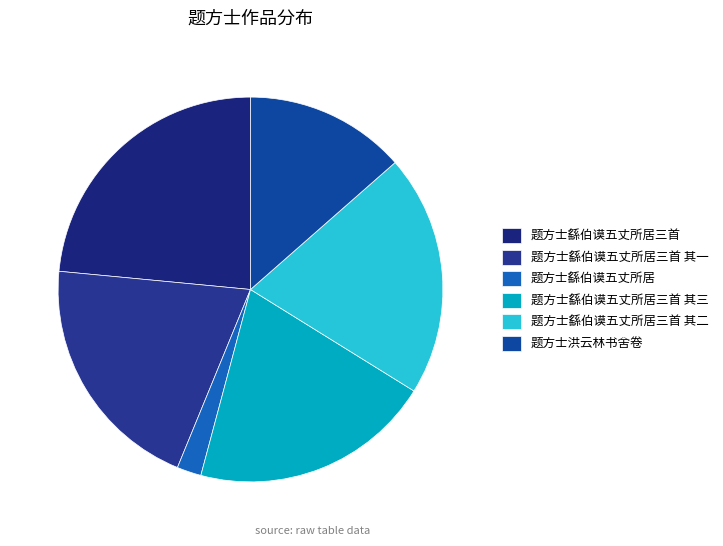

How many slices are in this pie chart?

6